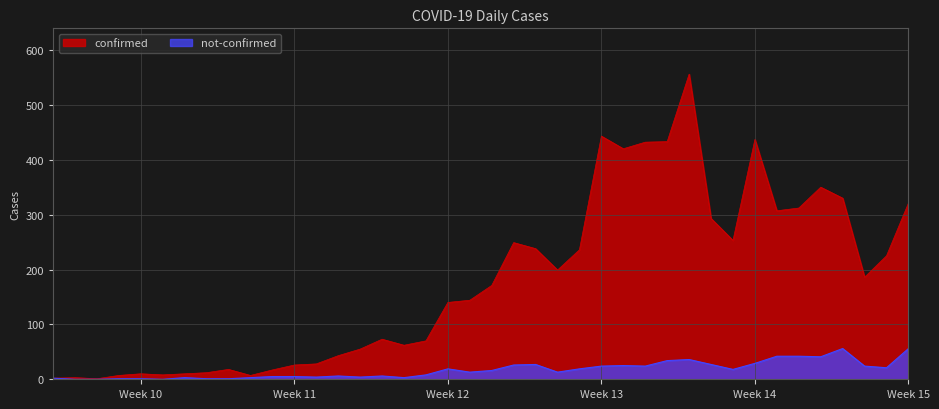

Where is the first local minimum for not-confirmed?

2020-03-03